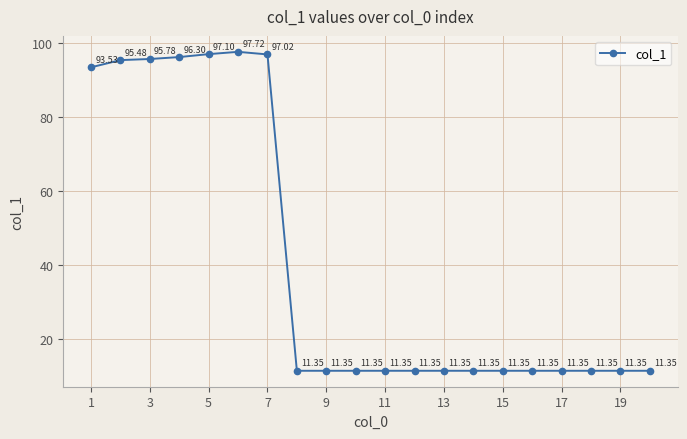

What is the sum of all values?

820.5